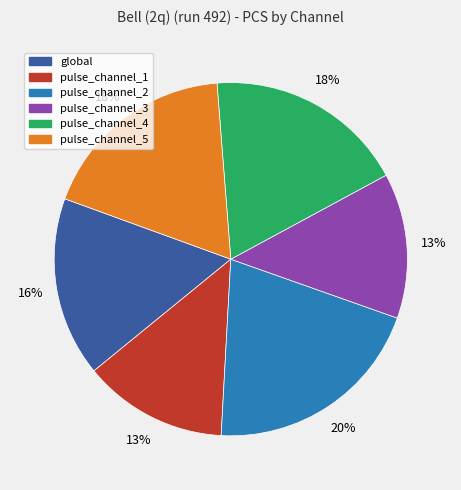

The pulse_channel_3 slice represents 13% of the pie. True or false?

True